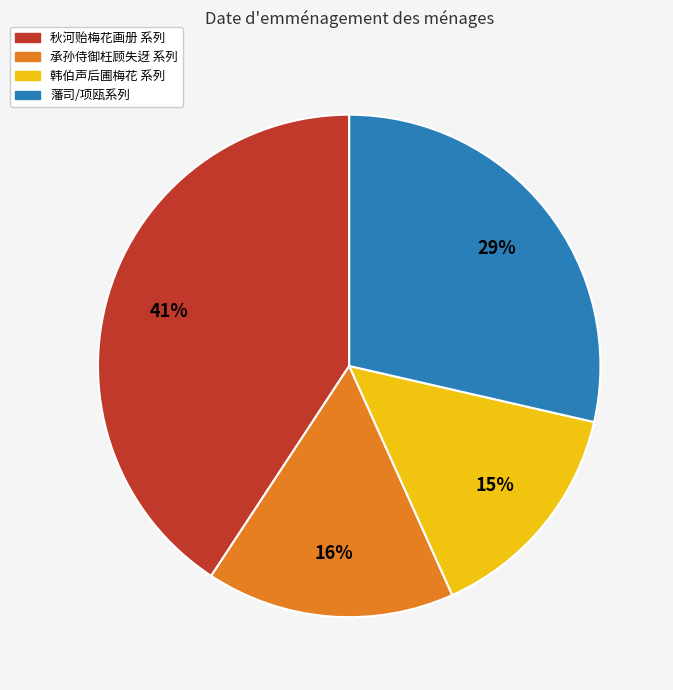

Is there a majority slice in this chart?

No